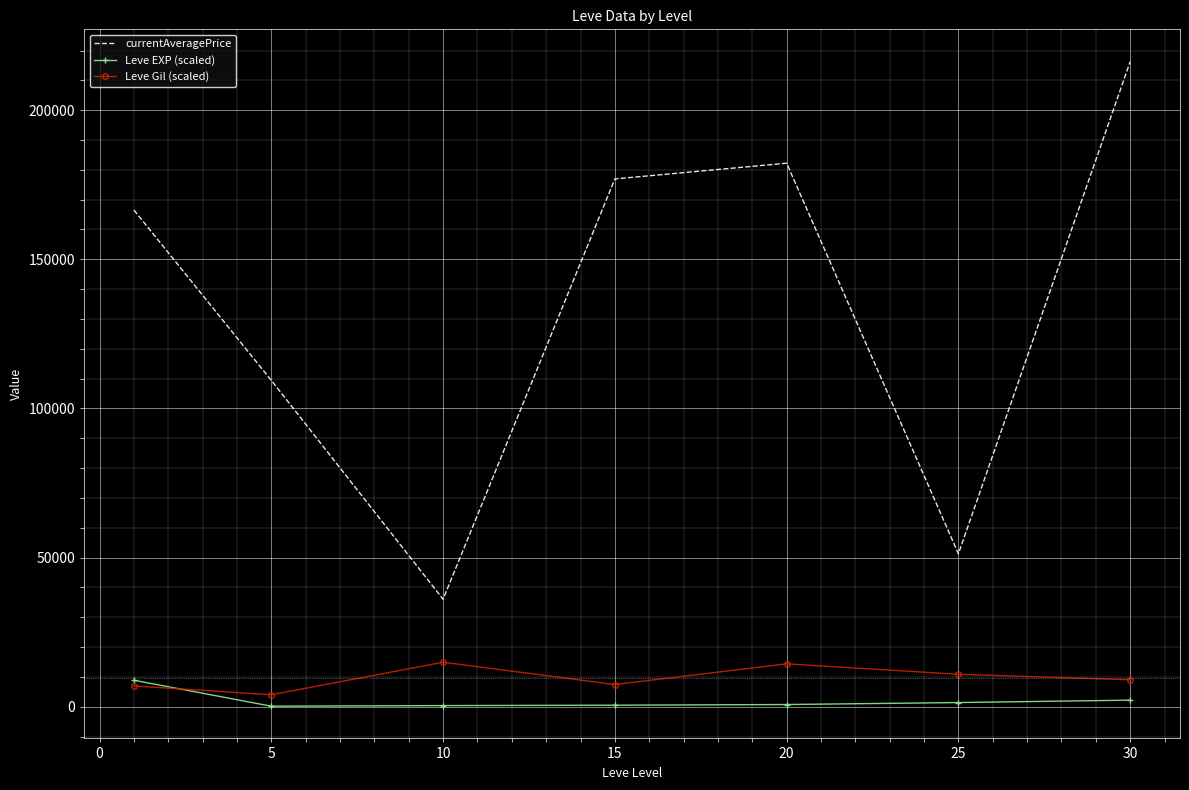

Which series has the largest total across all categories?

currentAveragePrice